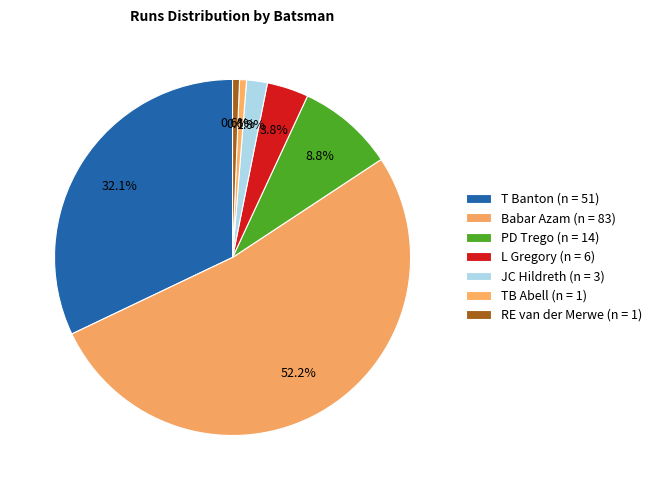

Do T Banton and PD Trego together represent more than half of the pie?

No